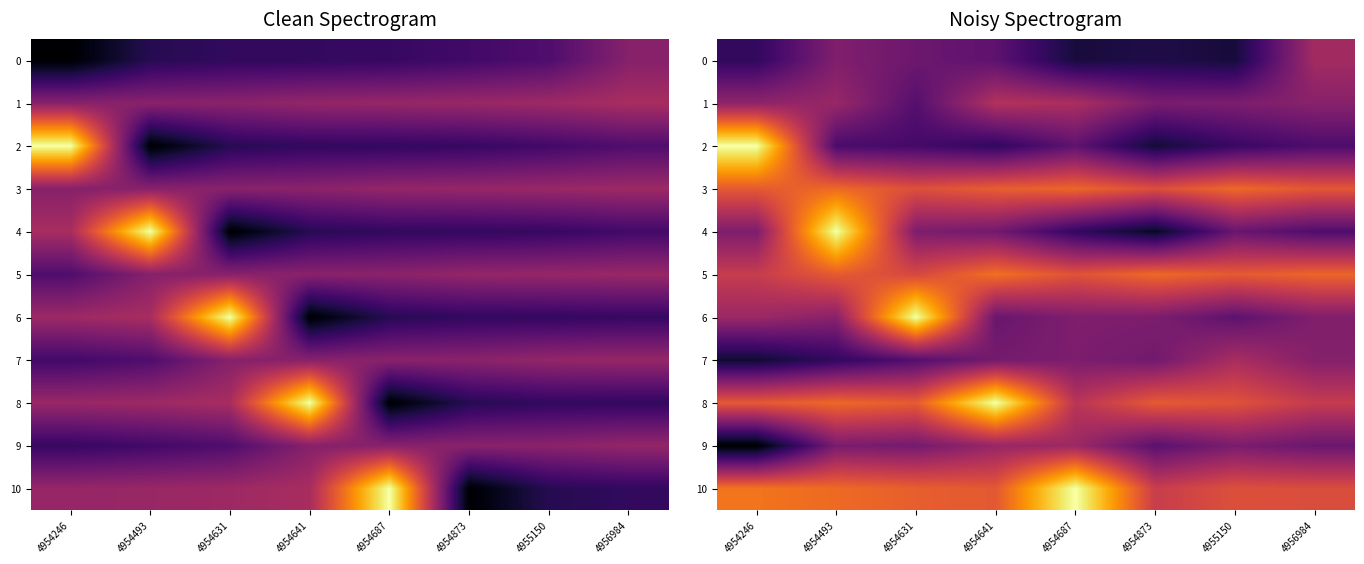

What is the difference between the second highest and minimum values in the 2 series?

0.1